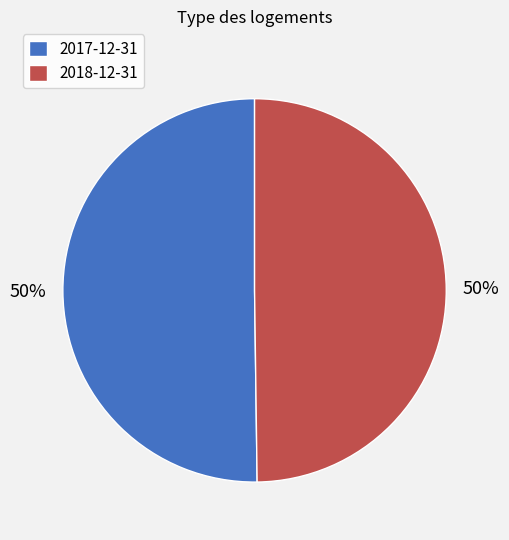

True or false: 2017-12-31 accounts for 50% of the total.

True